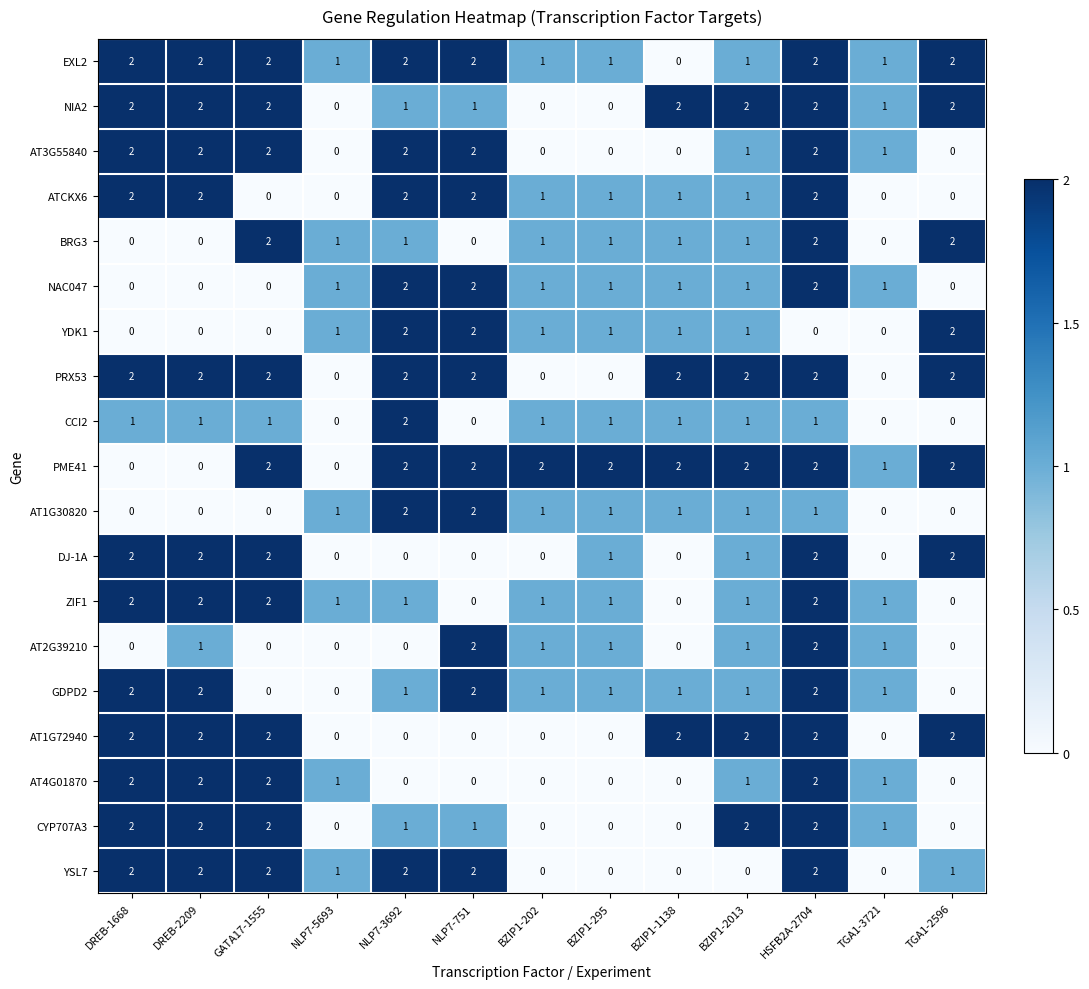

What is the sum of all ATCKX6 values?

14